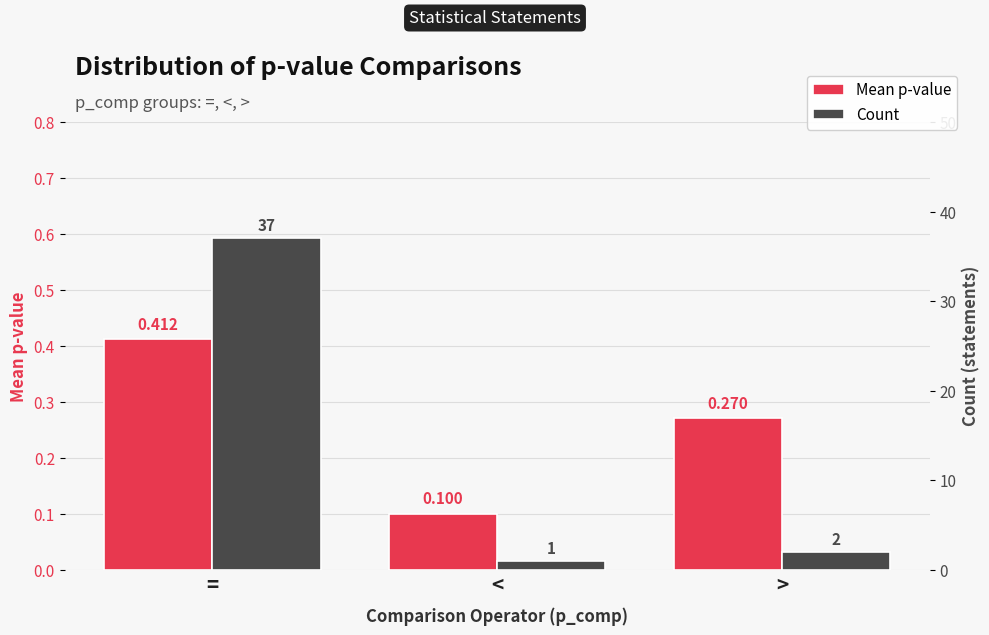

Reading left to right, list all the values displayed in this chart.

Mean p-value: 0.4	0.1	0.3
Count: 37.0	1.0	2.0